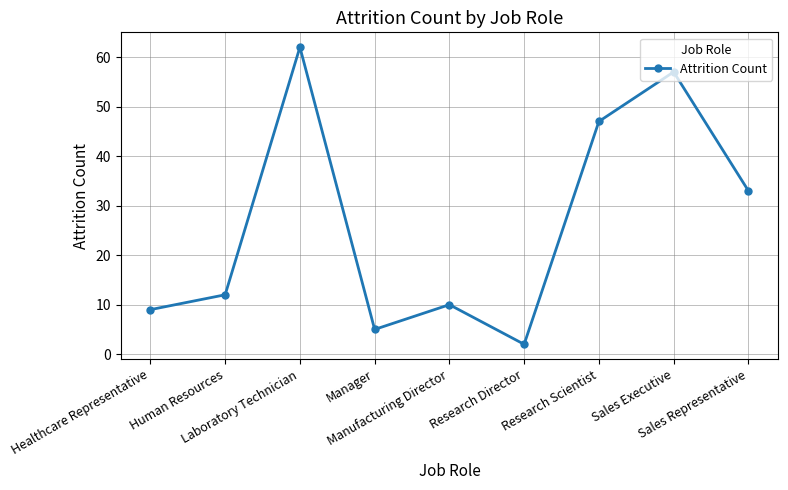

How many categories are shown in the chart?

9